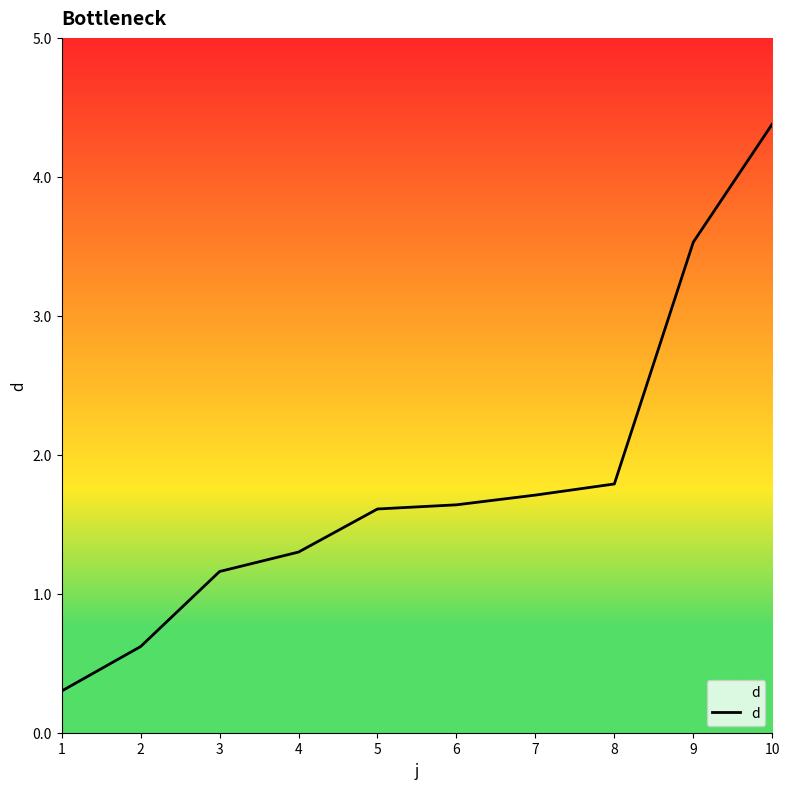

Where does the data first go above 1?

3